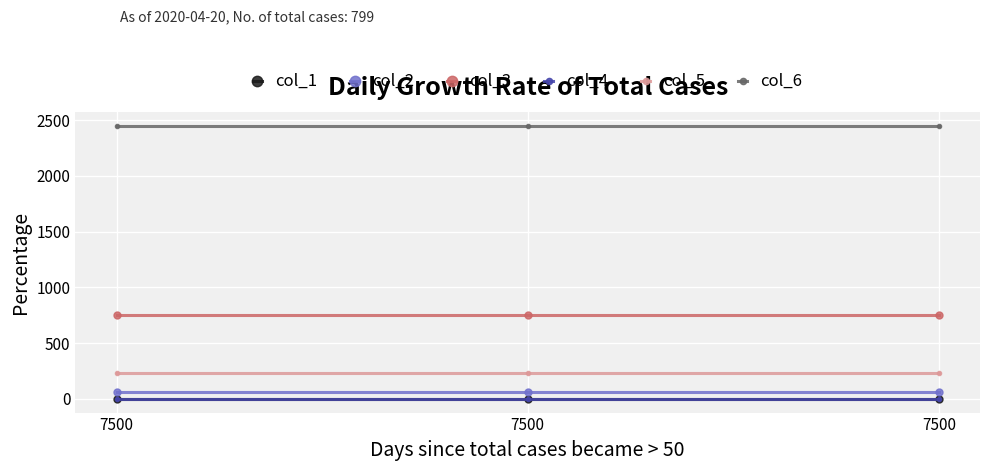

How many distinct data groups are displayed?

6